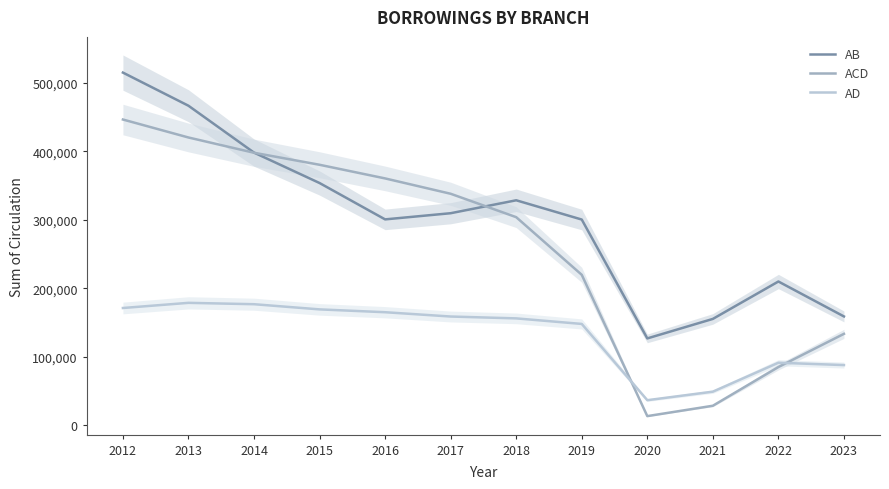

Is this an area chart (filled region under the line)?

No